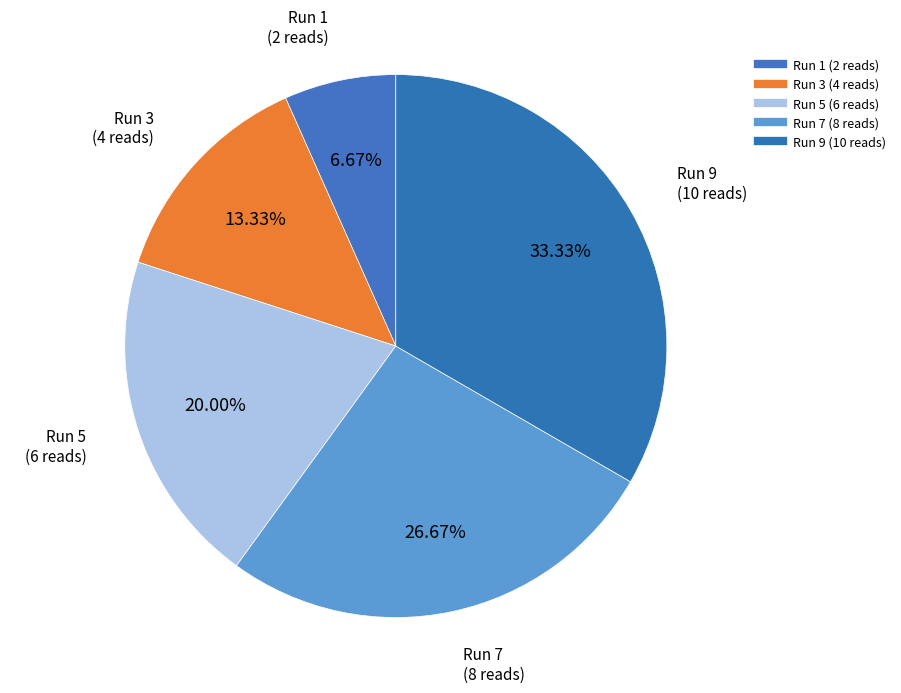

To the nearest percent, what is the difference between the largest and smallest slice percentages?

27%